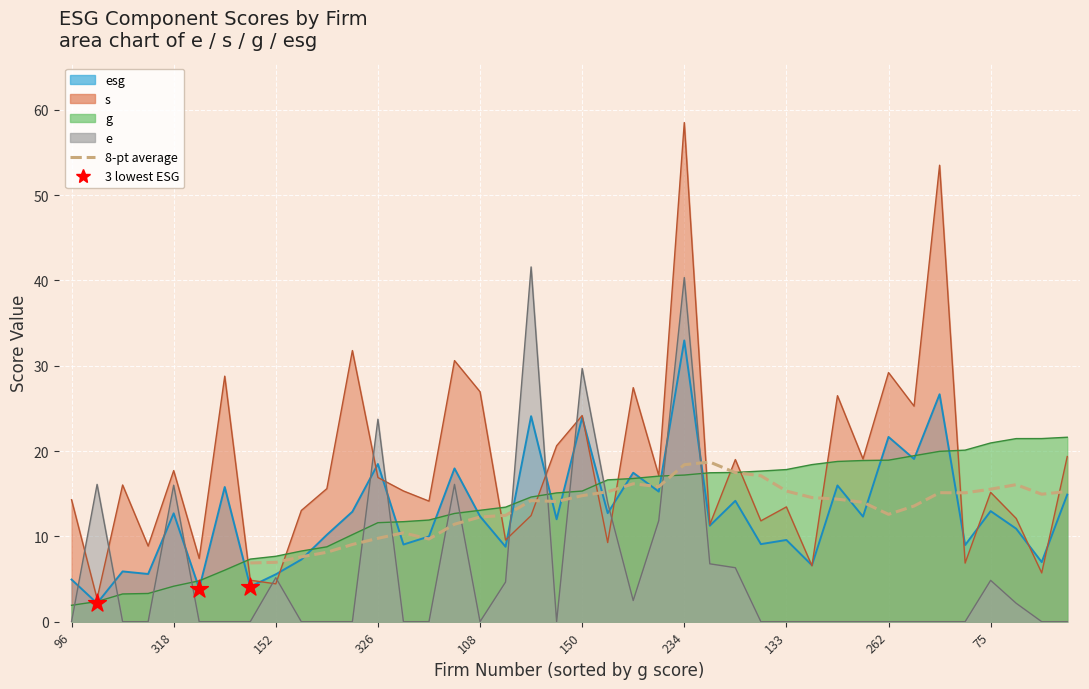

What is the total value across all series at 244?

50.3